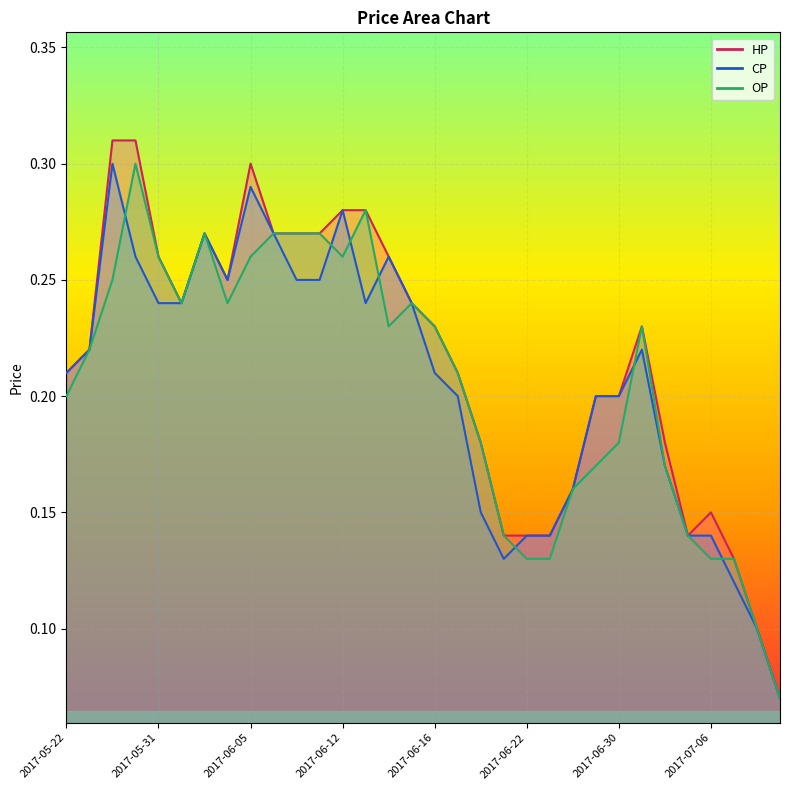

Reading left to right, extract all data points from this chart.

CP: 2017-05-22=0.2	2017-05-23=0.2	2017-05-25=0.3	2017-05-26=0.3	2017-05-31=0.2	2017-06-01=0.2	2017-06-02=0.3	2017-06-03=0.2	2017-06-05=0.3	2017-06-06=0.3	2017-06-07=0.2	2017-06-08=0.2	2017-06-12=0.3	2017-06-13=0.2	2017-06-14=0.3	2017-06-15=0.2	2017-06-16=0.2	2017-06-19=0.2	2017-06-20=0.1	2017-06-21=0.1	2017-06-22=0.1	2017-06-23=0.1	2017-06-27=0.2	2017-06-29=0.2	2017-06-30=0.2	2017-07-03=0.2	2017-07-04=0.2	2017-07-05=0.1	2017-07-06=0.1	2017-07-07=0.1	2017-07-10=0.1	2017-07-11=0.1
HP: 2017-05-22=0.2	2017-05-23=0.2	2017-05-25=0.3	2017-05-26=0.3	2017-05-31=0.3	2017-06-01=0.2	2017-06-02=0.3	2017-06-03=0.2	2017-06-05=0.3	2017-06-06=0.3	2017-06-07=0.3	2017-06-08=0.3	2017-06-12=0.3	2017-06-13=0.3	2017-06-14=0.3	2017-06-15=0.2	2017-06-16=0.2	2017-06-19=0.2	2017-06-20=0.2	2017-06-21=0.1	2017-06-22=0.1	2017-06-23=0.1	2017-06-27=0.2	2017-06-29=0.2	2017-06-30=0.2	2017-07-03=0.2	2017-07-04=0.2	2017-07-05=0.1	2017-07-06=0.1	2017-07-07=0.1	2017-07-10=0.1	2017-07-11=0.1
OP: 2017-05-22=0.2	2017-05-23=0.2	2017-05-25=0.2	2017-05-26=0.3	2017-05-31=0.3	2017-06-01=0.2	2017-06-02=0.3	2017-06-03=0.2	2017-06-05=0.3	2017-06-06=0.3	2017-06-07=0.3	2017-06-08=0.3	2017-06-12=0.3	2017-06-13=0.3	2017-06-14=0.2	2017-06-15=0.2	2017-06-16=0.2	2017-06-19=0.2	2017-06-20=0.2	2017-06-21=0.1	2017-06-22=0.1	2017-06-23=0.1	2017-06-27=0.2	2017-06-29=0.2	2017-06-30=0.2	2017-07-03=0.2	2017-07-04=0.2	2017-07-05=0.1	2017-07-06=0.1	2017-07-07=0.1	2017-07-10=0.1	2017-07-11=0.1